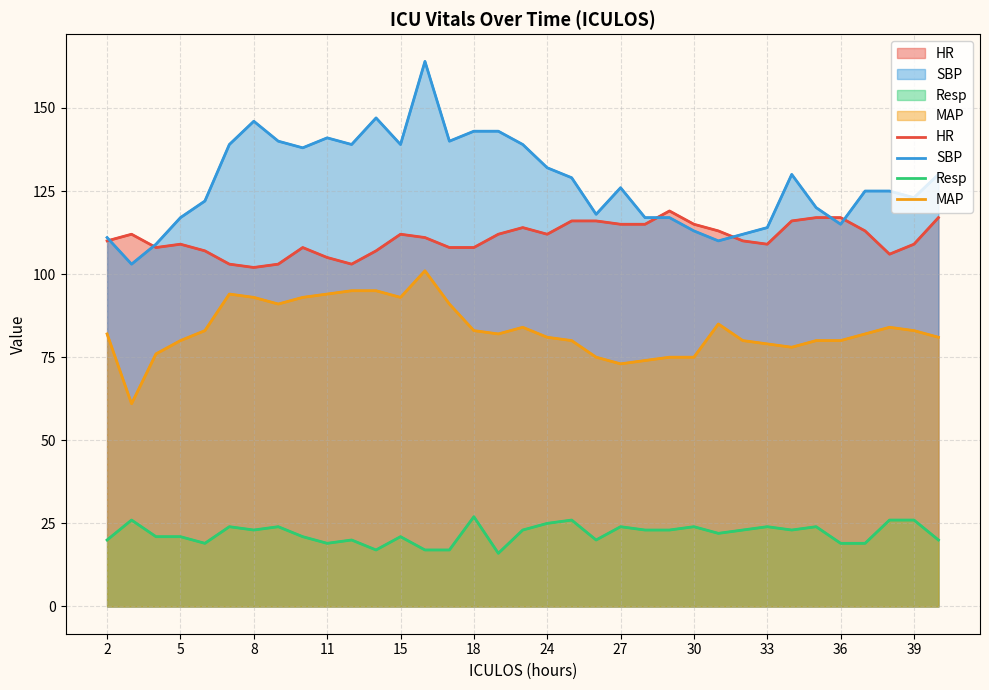

Reading left to right, transcribe all the data shown in this chart.

HR: 110	112	108	109	107	103	102	103	108	105	103	107	112	111	108	108	112	114	112	116	116	115	115	119	115	113	110	109	116	117	117	113	106	109	117
SBP: 111	103	109	117	122	139	146	140	138	141	139	147	139	164	140	143	143	139	132	129	118	126	117	117	113	110	112	114	130	120	115	125	125	123	130
Resp: 20	26	21	21	19	24	23	24	21	19	20	17	21	17	17	27	16	23	25	26	20	24	23	23	24	22	23	24	23	24	19	19	26	26	20
MAP: 82	61	76	80	83	94	93	91	93	94	95	95	93	101	91	83	82	84	81	80	75	73	74	75	75	85	80	79	78	80	80	82	84	83	81